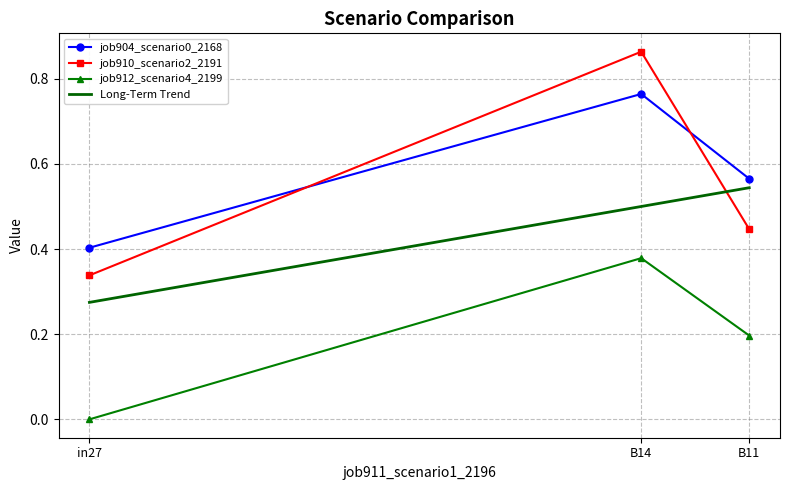

What are all the series names shown in the legend?

job904_scenario0_2168, job910_scenario2_2191, job912_scenario4_2199